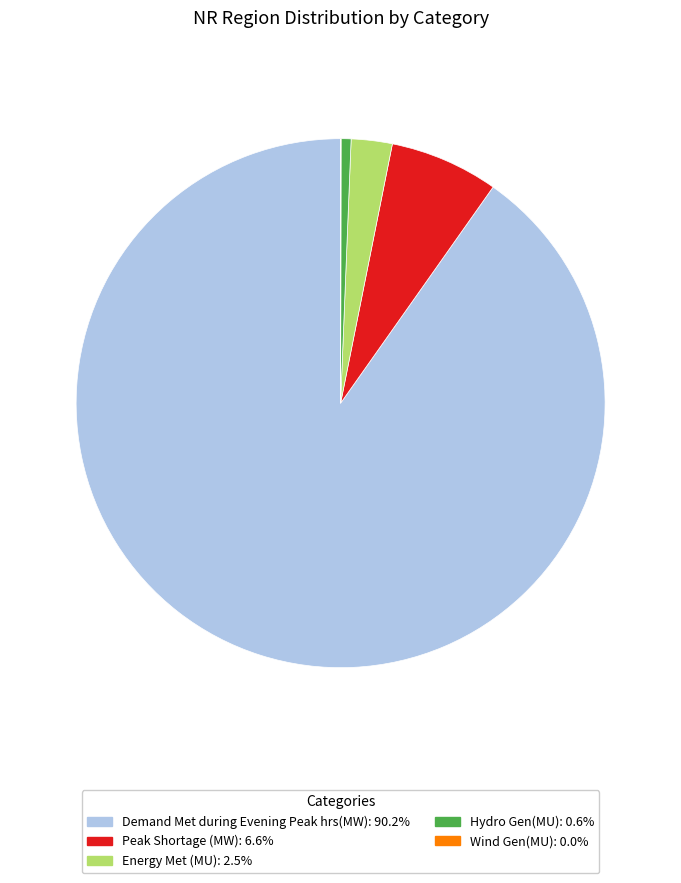

What is the ratio of the value at Demand Met during Evening Peak hrs(MW) to the value at Energy Met (MU)?

36.0